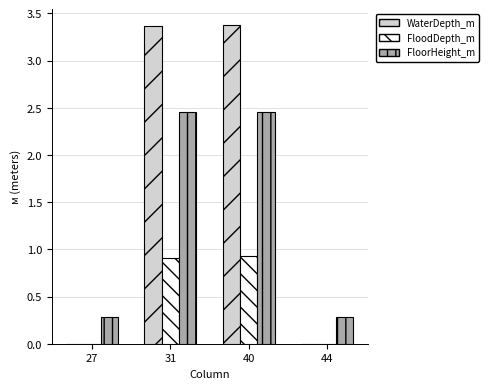

How many groups of bars are there?

4